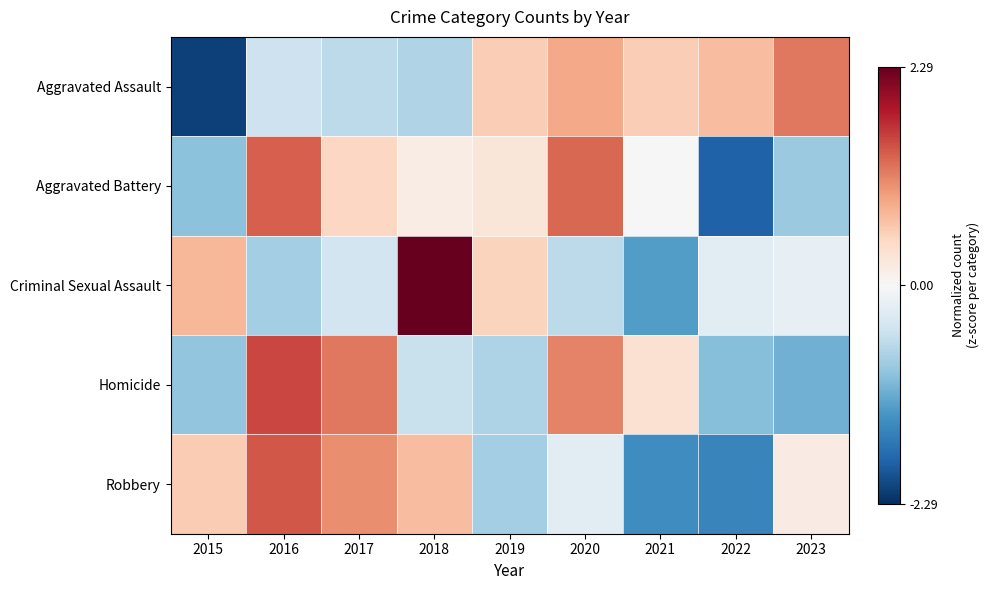

What is the spread (max minus min) of values at 2017?

1.8